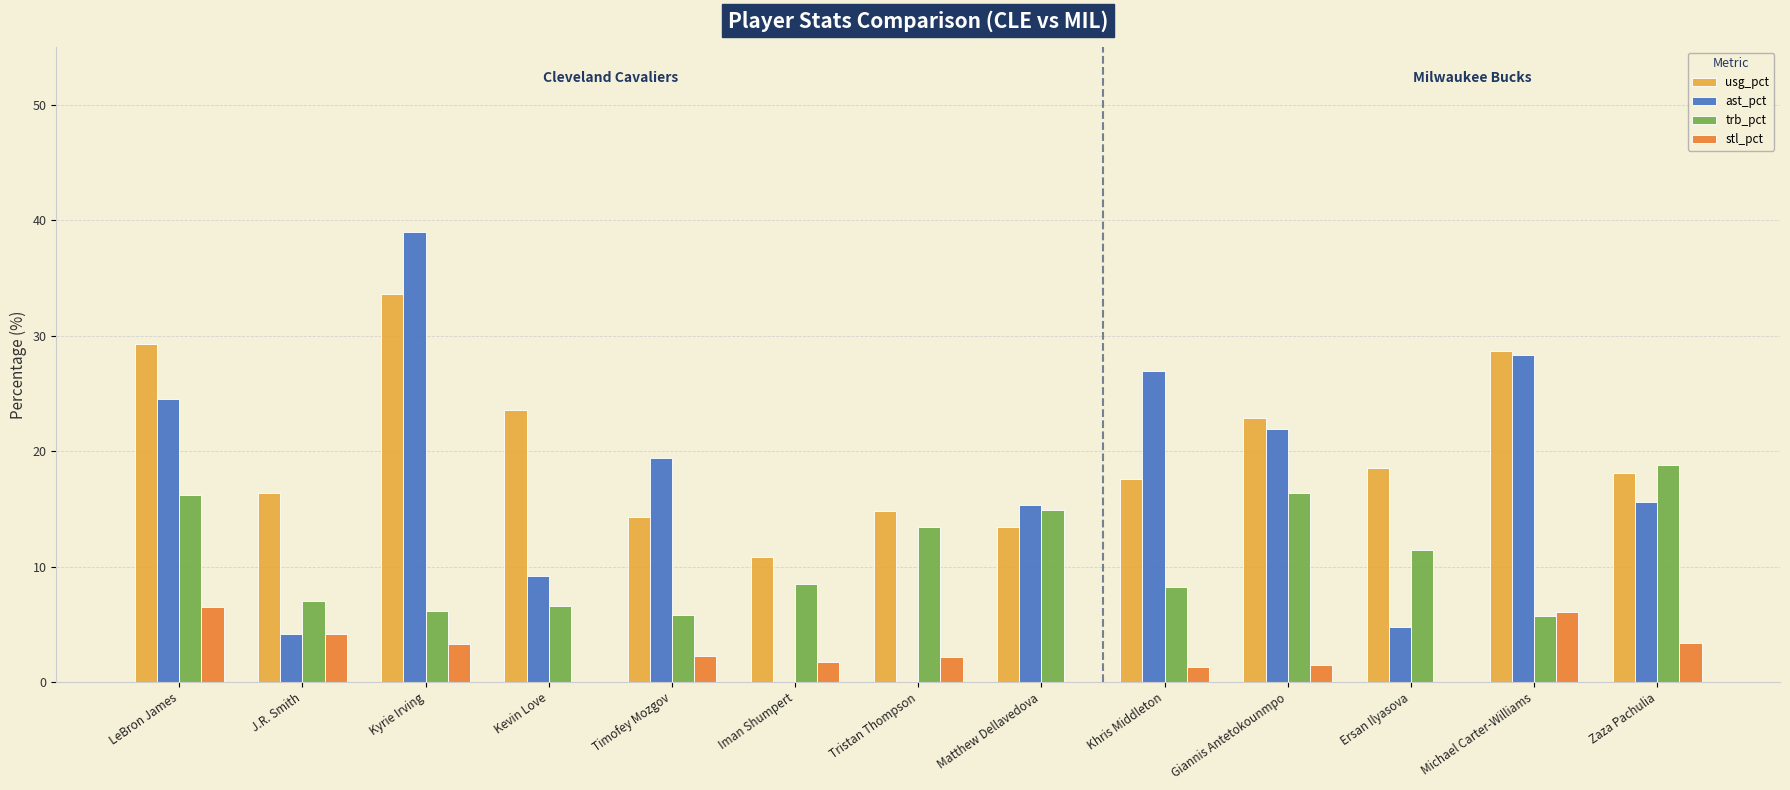

What is the total value across all series at Ersan Ilyasova?

34.7